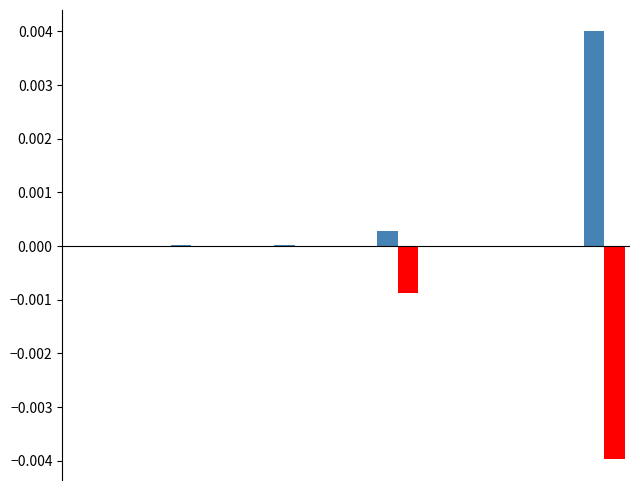

The value of high95 at 2 is -0.0. True or false?

False